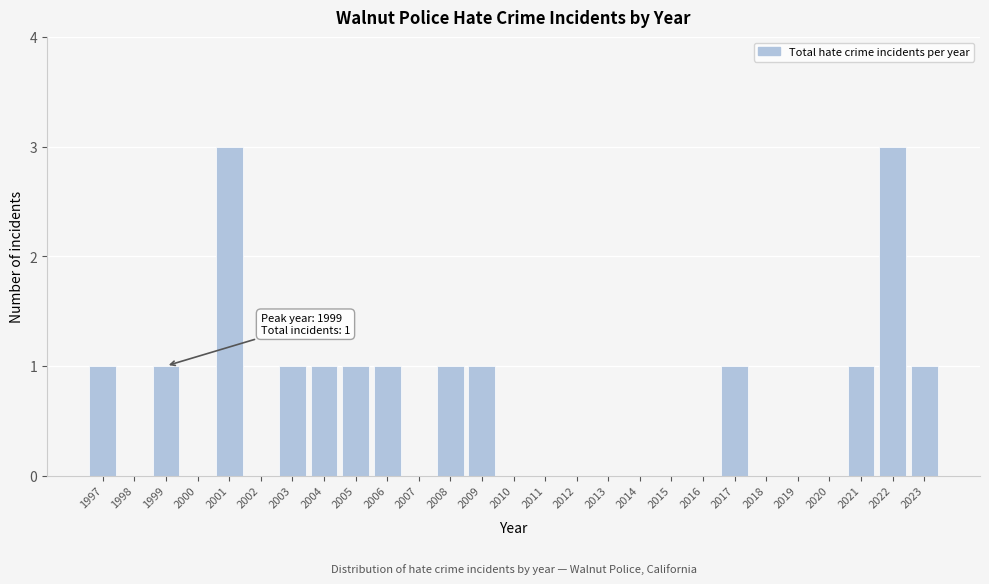

Reading left to right, list all the values displayed in this chart.

1997=1	1998=0	1999=1	2000=0	2001=3	2002=0	2003=1	2004=1	2005=1	2006=1	2007=0	2008=1	2009=1	2010=0	2011=0	2012=0	2013=0	2014=0	2015=0	2016=0	2017=1	2018=0	2019=0	2020=0	2021=1	2022=3	2023=1